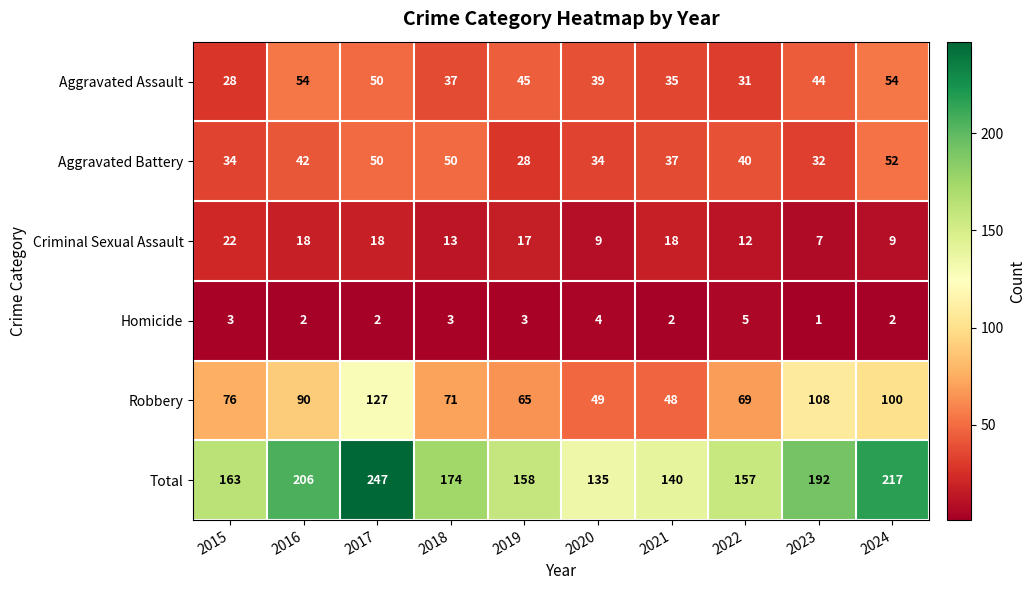

What is the difference between the highest and lowest values at 2021?

138